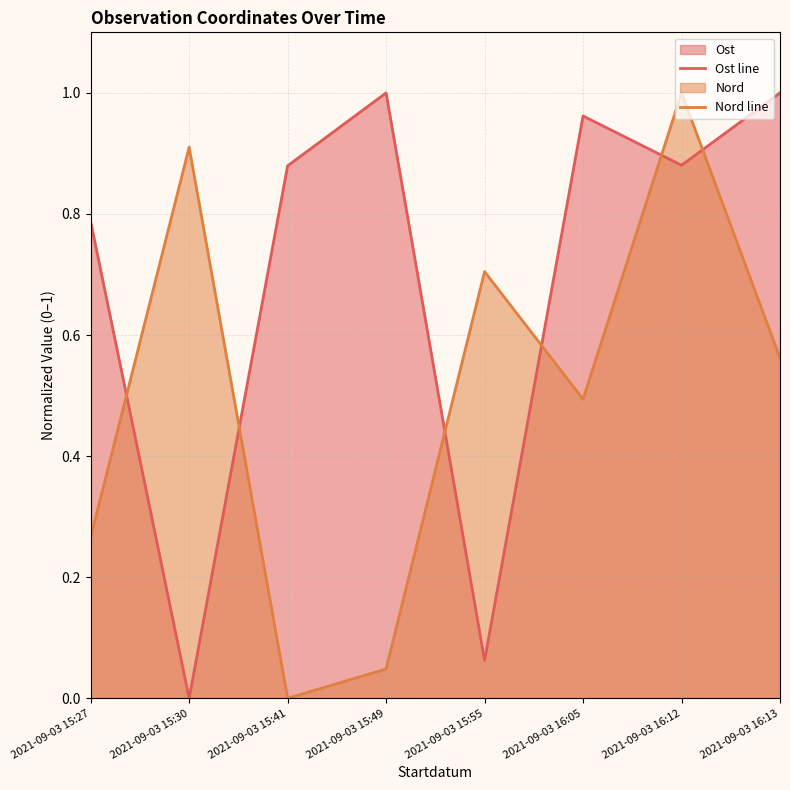

What is the sum of the Nord line values at 2021-09-03 15:27 and 2021-09-03 15:49?

0.3